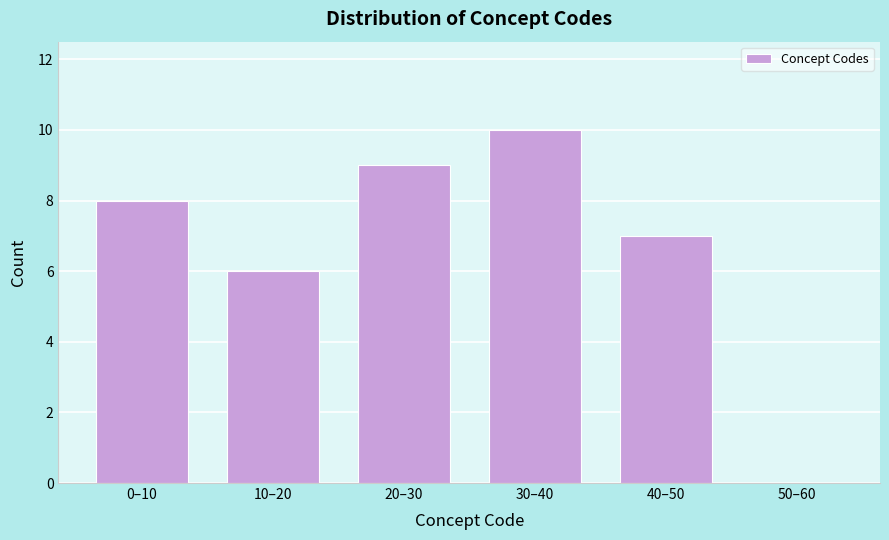

Reading left to right, transcribe all the data shown in this chart.

0–10=8	10–20=6	20–30=9	30–40=10	40–50=7	50–60=0